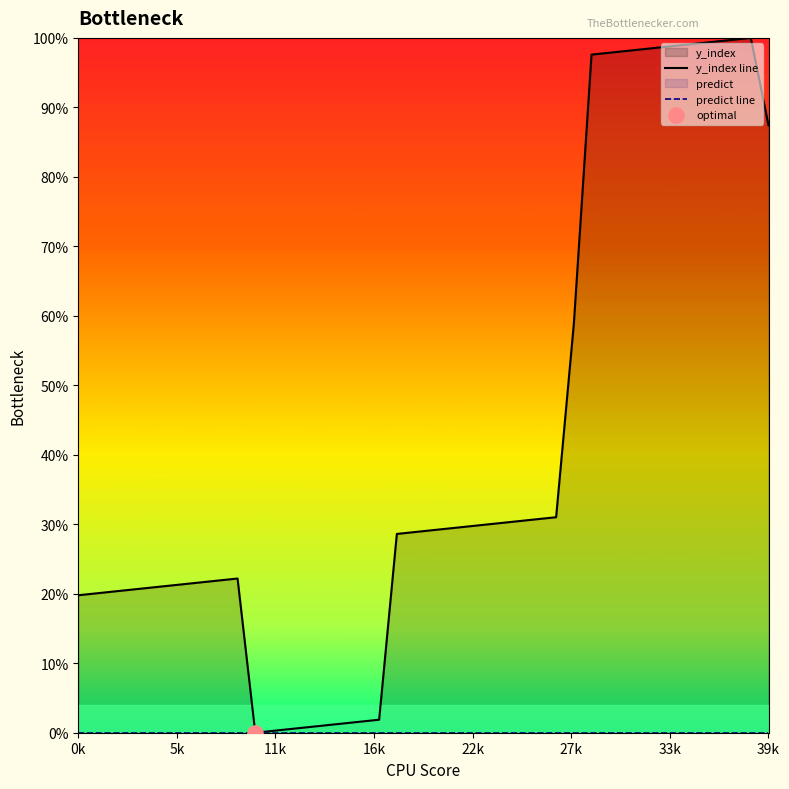

At which category is the sum across all series the highest?

38